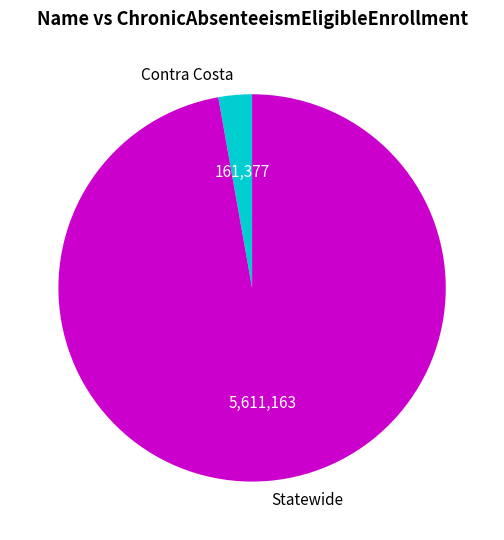

Does Contra Costa account for over 50% of the chart?

No